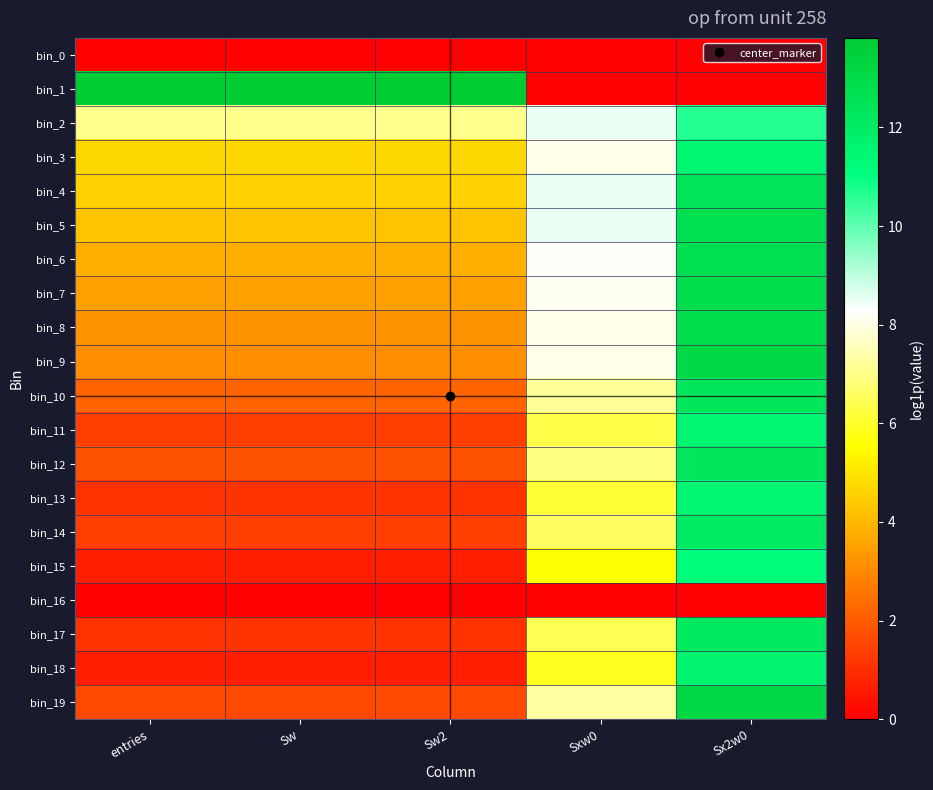

Which series has the largest total across all categories?

bin_1